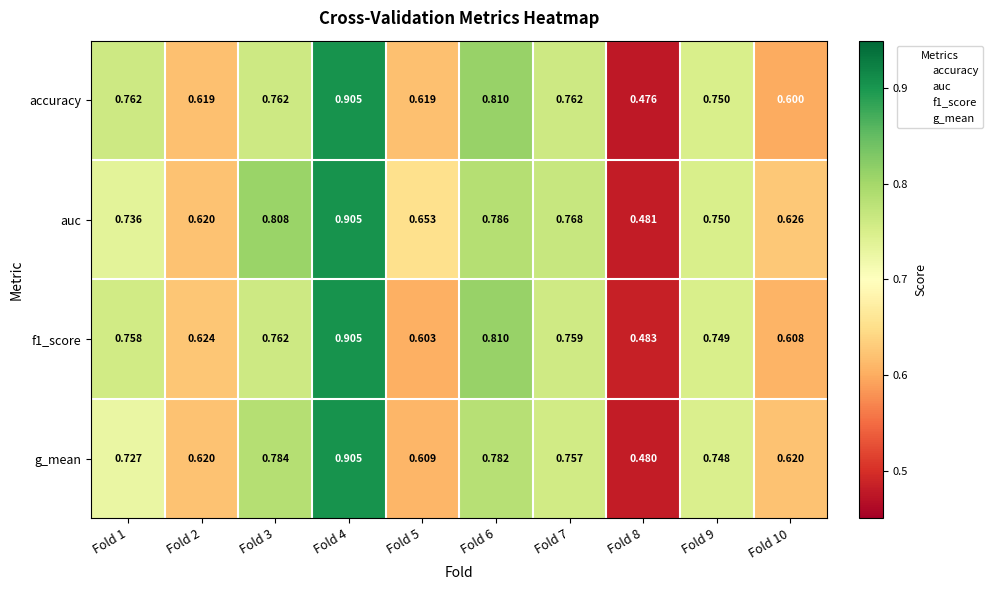

Which series has the largest range (max minus min)?

accuracy